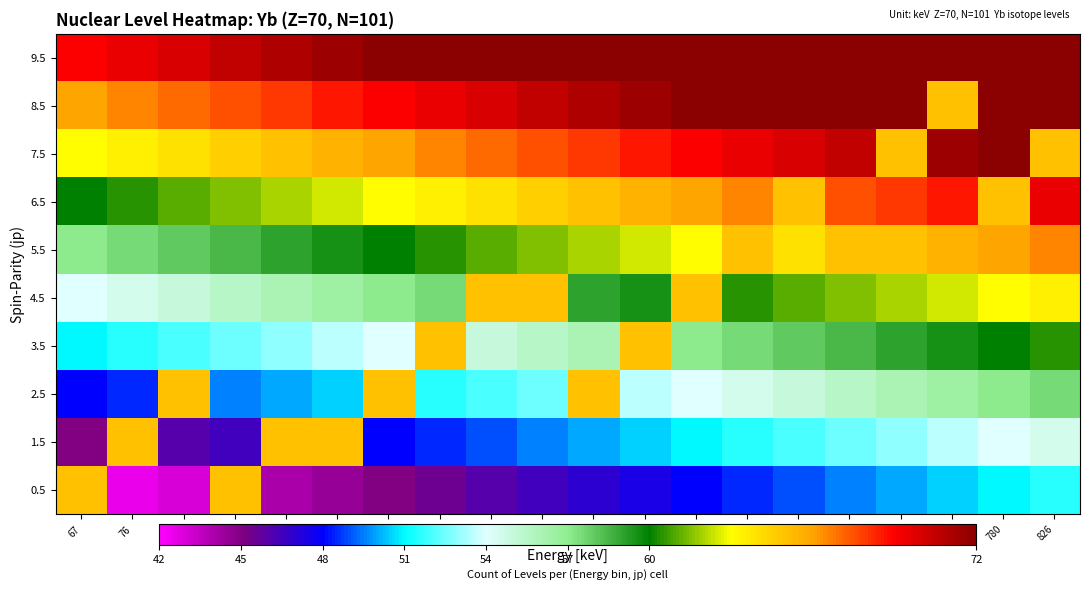

What is the total value across all series at 208?

597.5